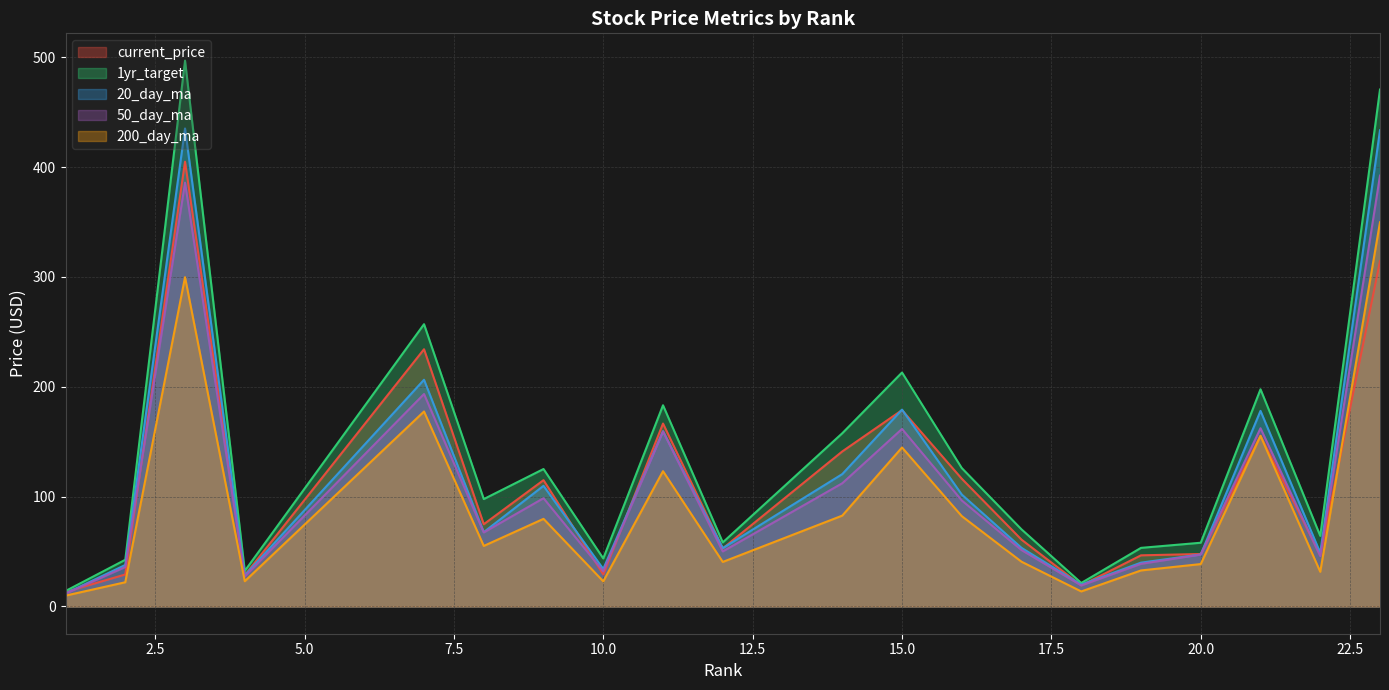

How many categories are shown in the chart?

20